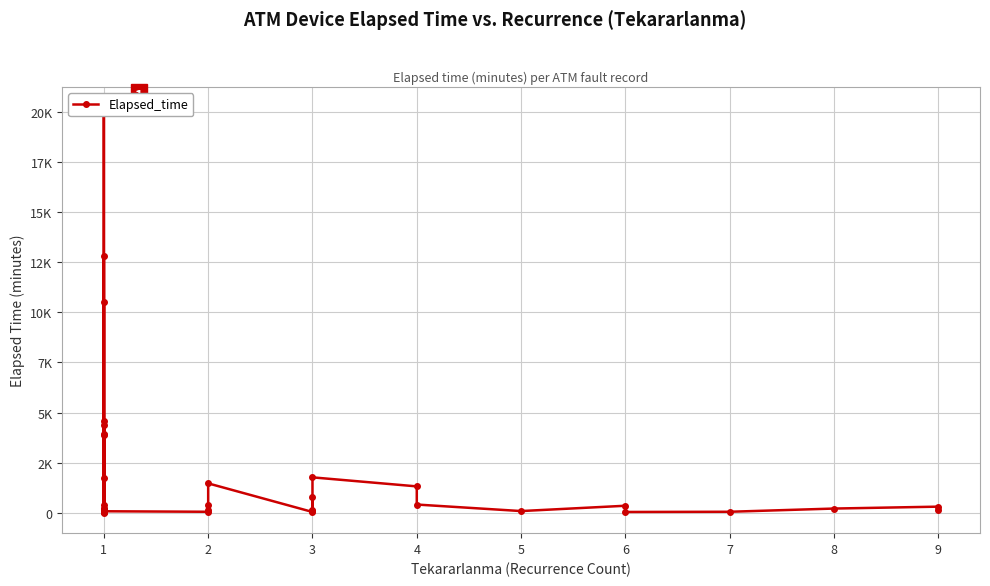

Rank the categories by value from lowest to highest.

1, 3, 6, 1, 2, 7, 1, 1, 1, 5, 1, 3, 1, 1, 2, 3, 9, 1, 1, 1, 1, 8, 9, 6, 1, 2, 4, 3, 4, 2, 1, 3, 1, 1, 1, 1, 1, 1, 1, 1